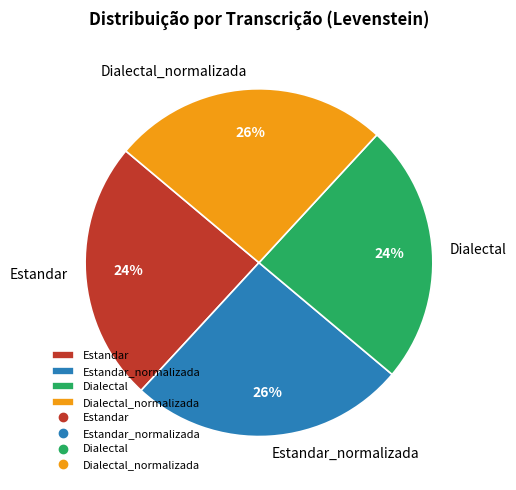

What is the ratio of the value at Estandar to the value at Dialectal_normalizada?

0.9